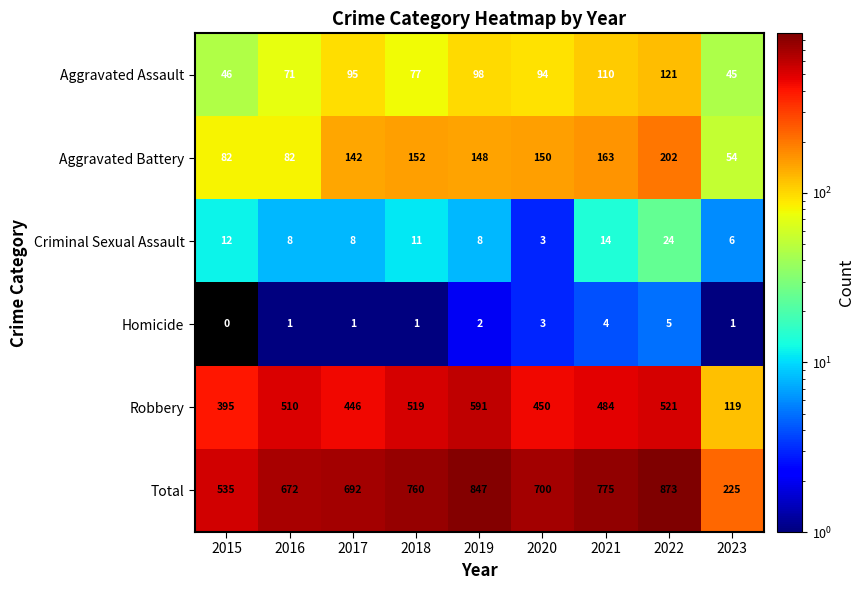

Count the number of data series in this chart.

6